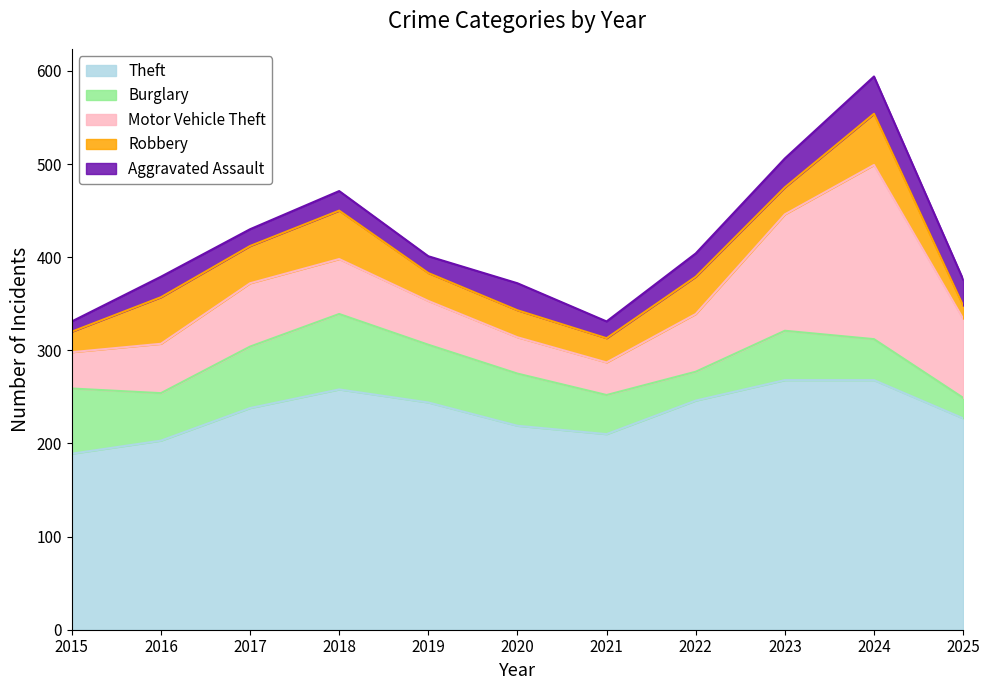

Reading left to right, list all the values displayed in this chart.

Theft: 189	203	238	258	244	219	210	246	268	268	227
Burglary: 70	51	66	81	62	56	42	31	53	44	22
Motor Vehicle Theft: 39	53	68	59	47	39	35	62	125	187	85
Robbery: 22	50	40	52	30	29	26	40	29	55	14
Aggravated Assault: 11	22	18	21	18	29	18	25	31	40	28